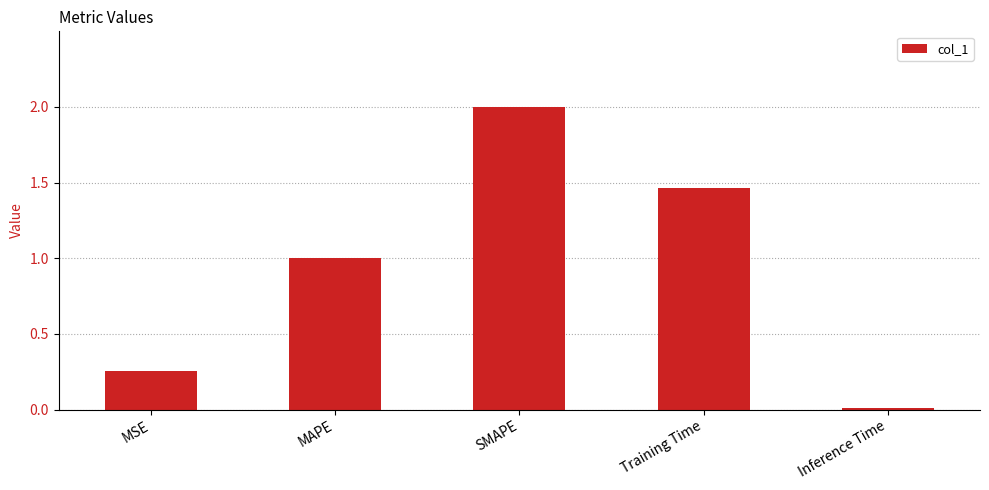

What is the sum of all values?

4.7